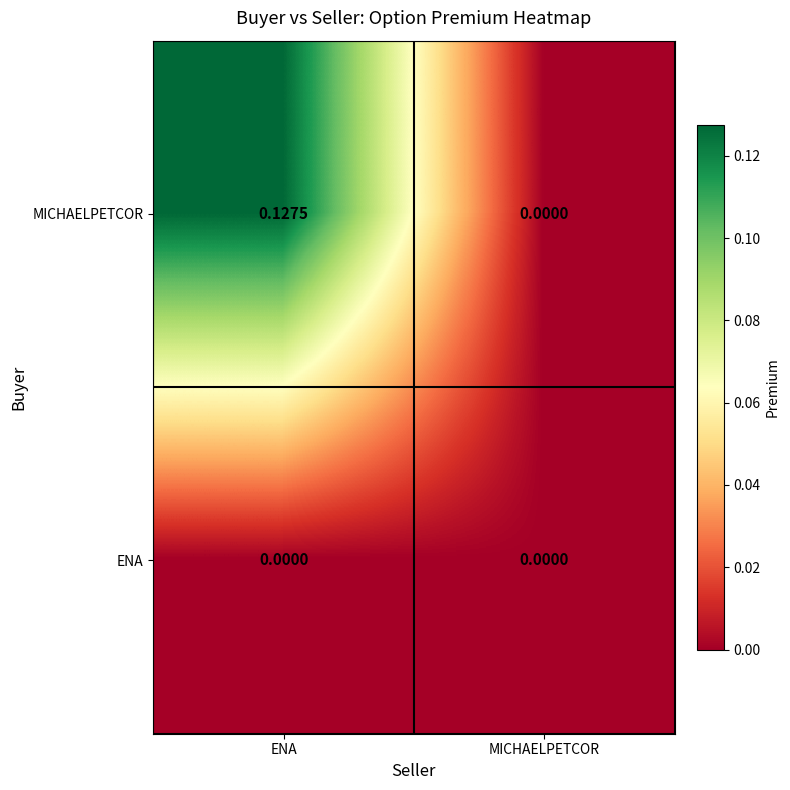

Where is MICHAELPETCOR nearest to the value 0?

MICHAELPETCOR